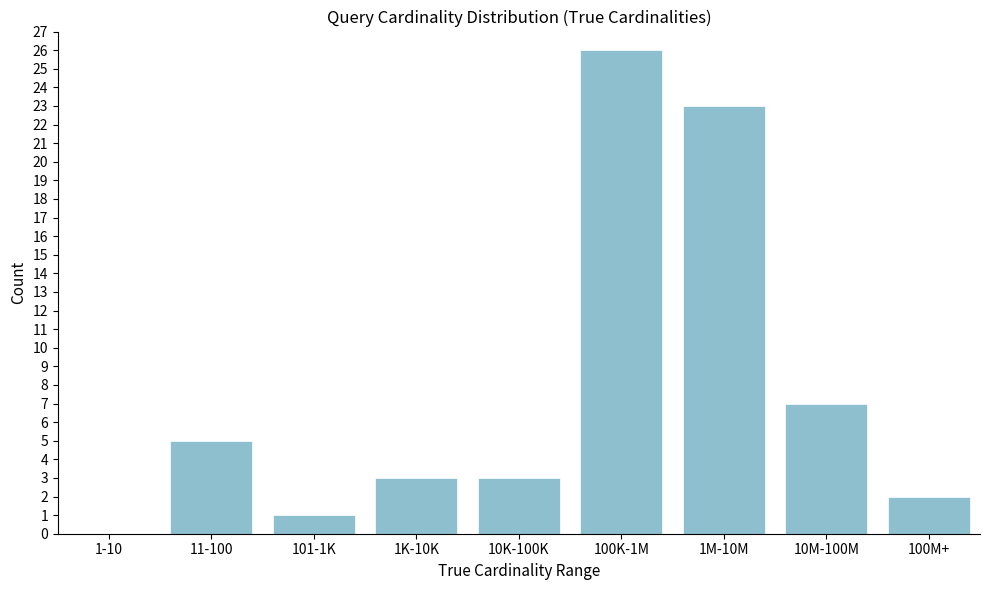

Reading left to right, what are all the values shown in this chart?

1-10=0	11-100=5	101-1K=1	1K-10K=3	10K-100K=3	100K-1M=26	1M-10M=23	10M-100M=7	100M+=2